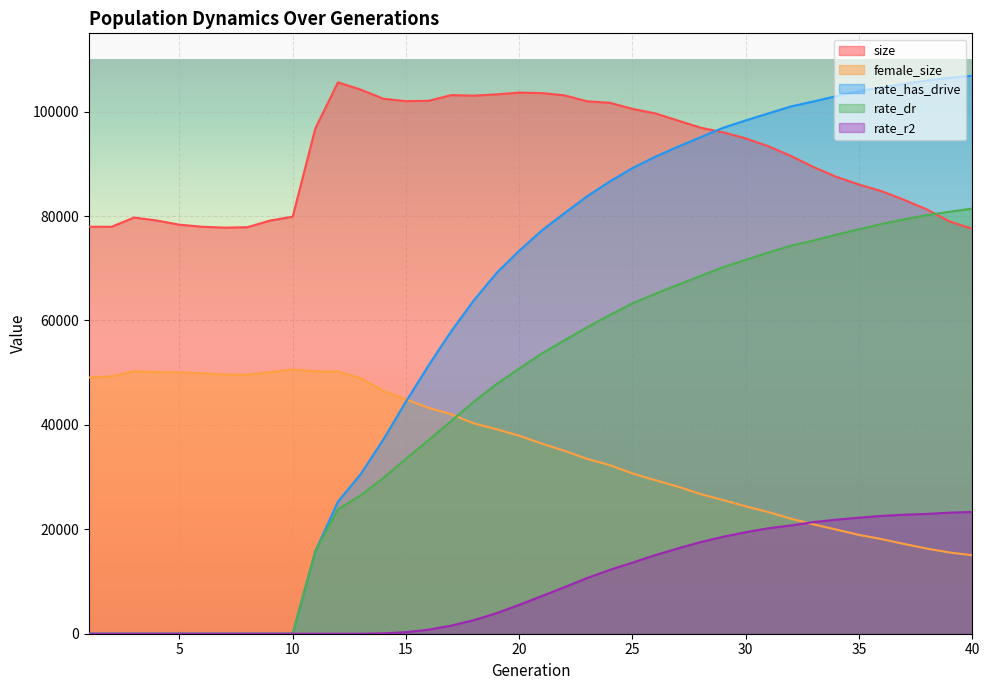

Which series has the largest range (max minus min)?

rate_has_drive